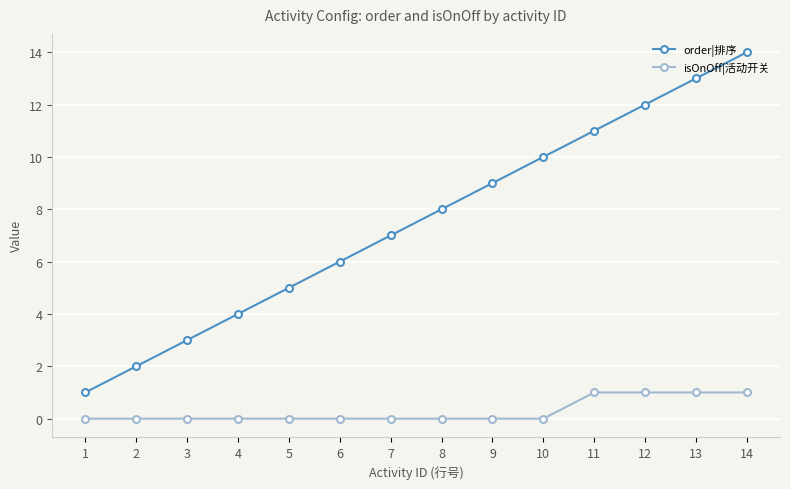

Is it true that isOnOff|活动开关 equals 2 at 13?

False